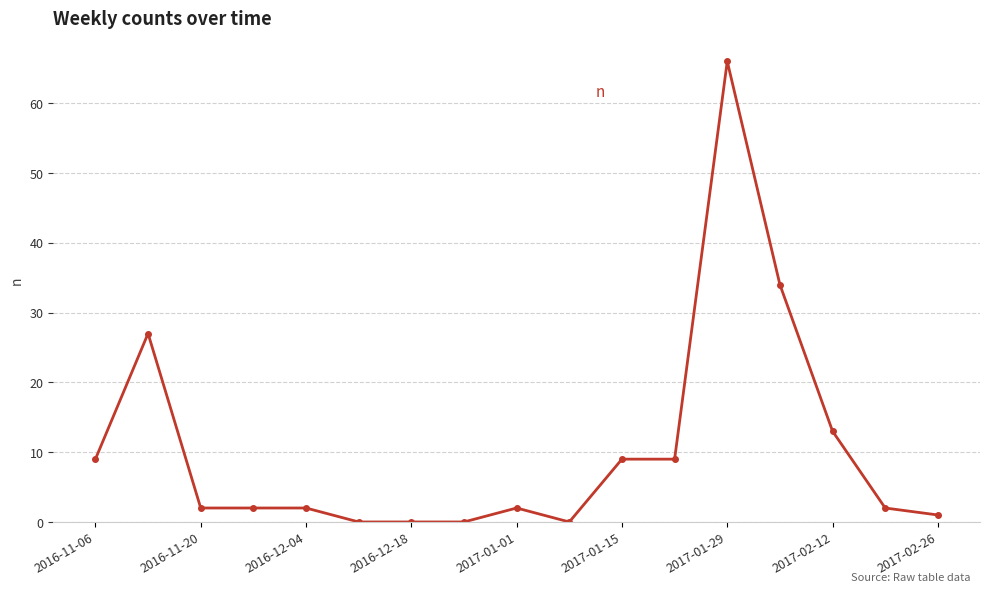

True or false: there are more than 1 points higher than both neighbors.

True